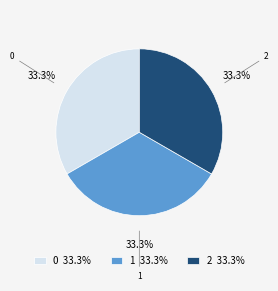

Does any single category account for the majority?

No